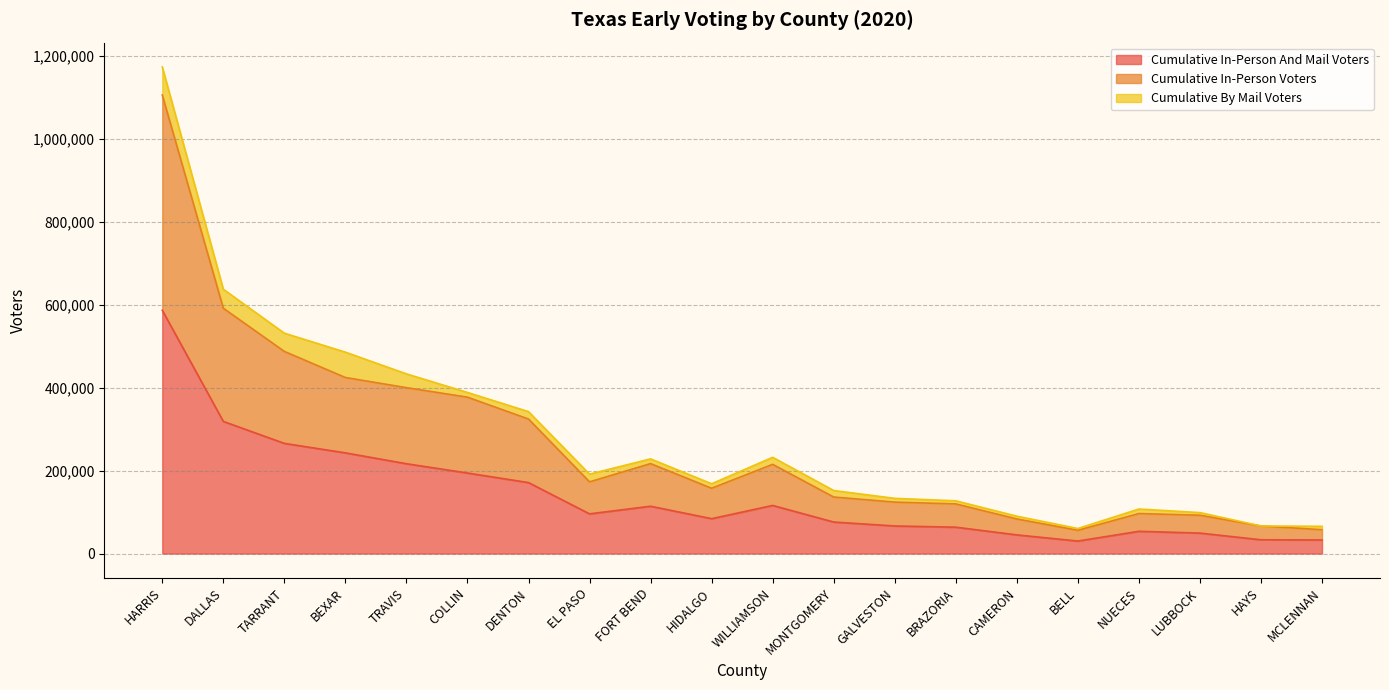

What is the total value across all series at NUECES?

107364